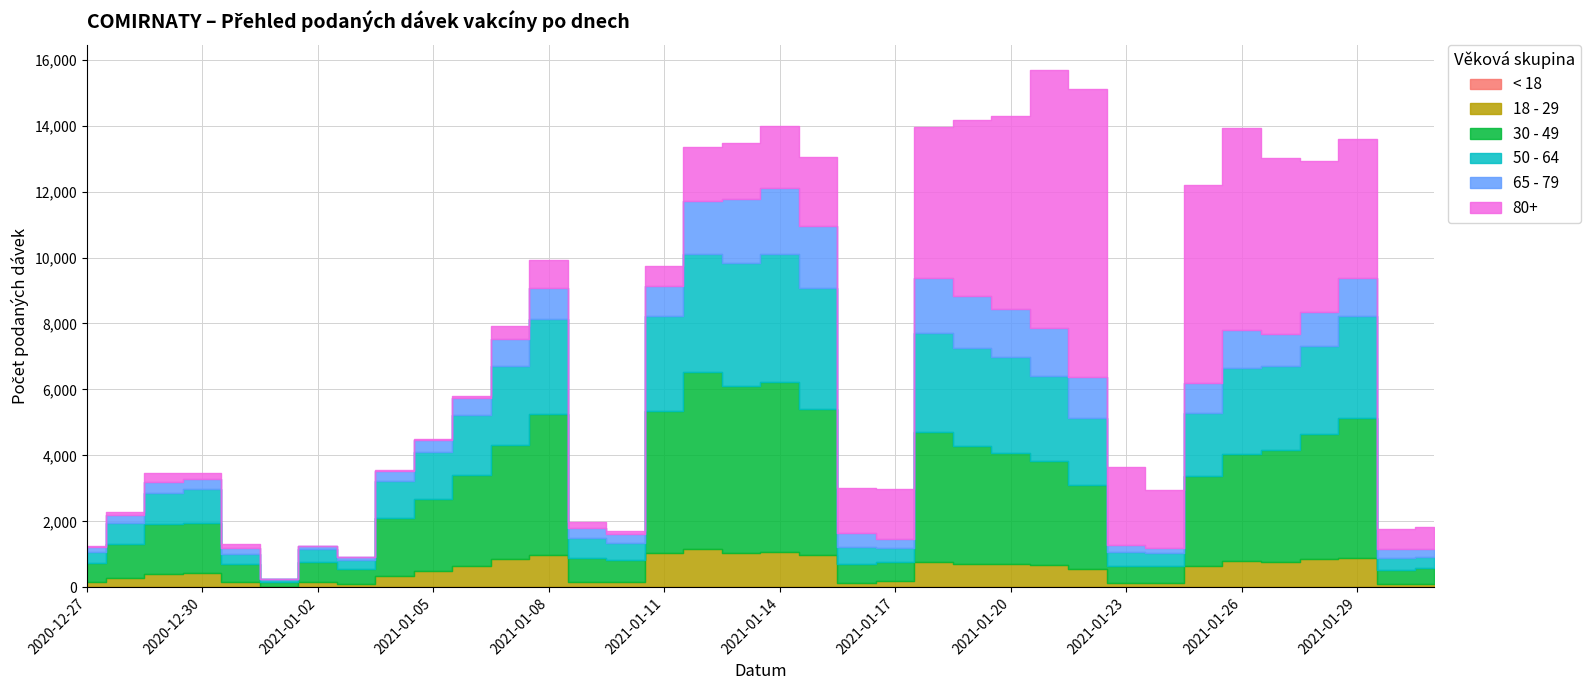

What is the label of the 4th point from the left?

2020-12-30